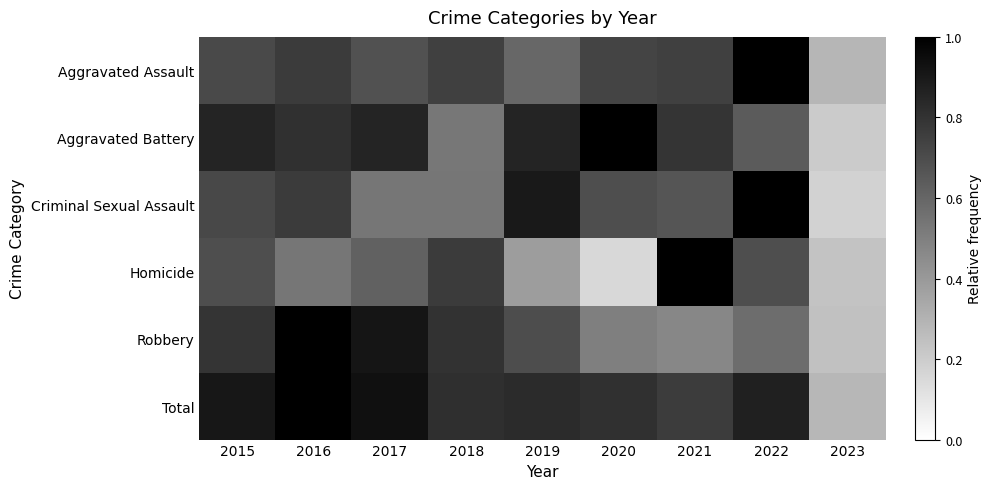

Reading right to left, what are all the values shown in this chart?

Aggravated Assault: 2023=0.3	2022=1.0	2021=0.7	2020=0.7	2019=0.6	2018=0.7	2017=0.7	2016=0.8	2015=0.7
Aggravated Battery: 2023=0.2	2022=0.6	2021=0.8	2020=1.0	2019=0.9	2018=0.5	2017=0.9	2016=0.8	2015=0.9
Criminal Sexual Assault: 2023=0.2	2022=1.0	2021=0.7	2020=0.7	2019=0.9	2018=0.5	2017=0.5	2016=0.8	2015=0.7
Homicide: 2023=0.2	2022=0.7	2021=1.0	2020=0.2	2019=0.4	2018=0.8	2017=0.6	2016=0.5	2015=0.7
Robbery: 2023=0.2	2022=0.6	2021=0.5	2020=0.5	2019=0.7	2018=0.8	2017=0.9	2016=1.0	2015=0.8
Total: 2023=0.3	2022=0.9	2021=0.8	2020=0.8	2019=0.8	2018=0.8	2017=0.9	2016=1.0	2015=0.9